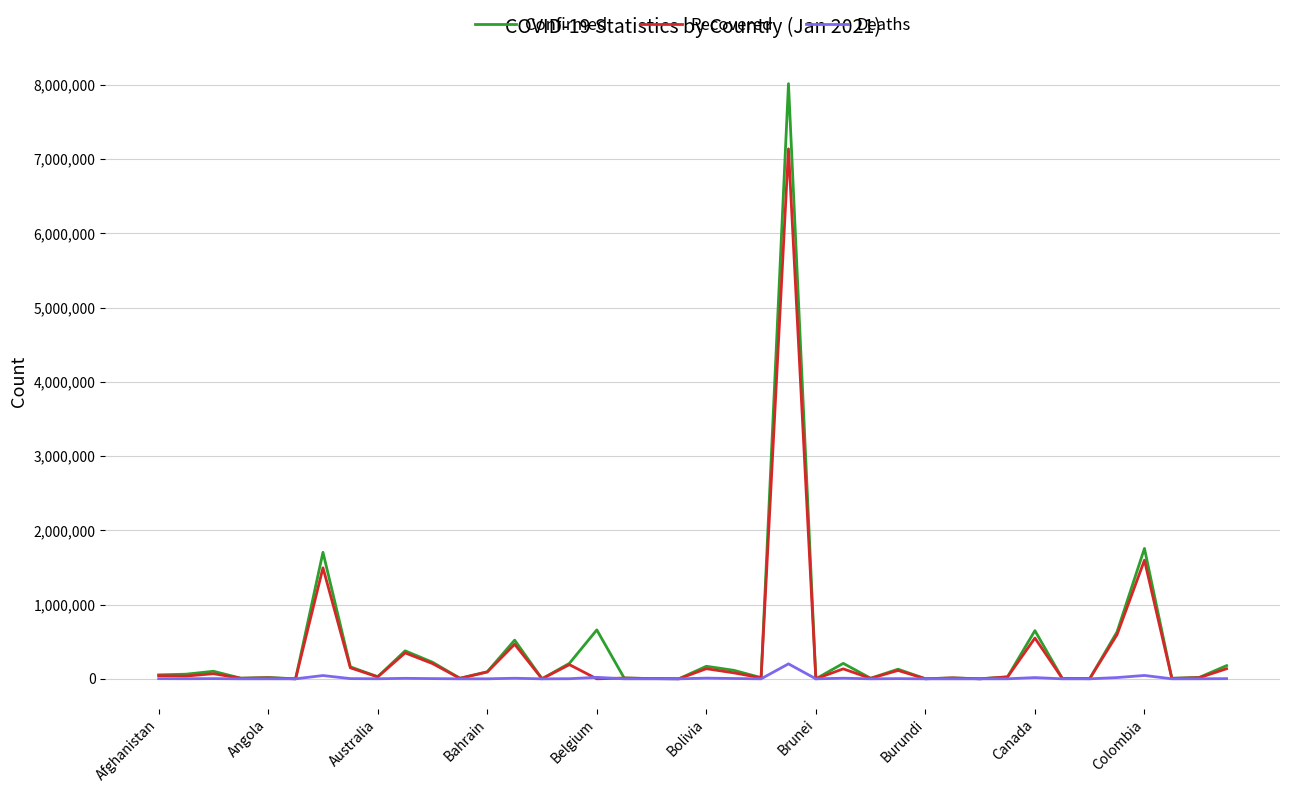

Which series has the widest spread of values?

Confirmed